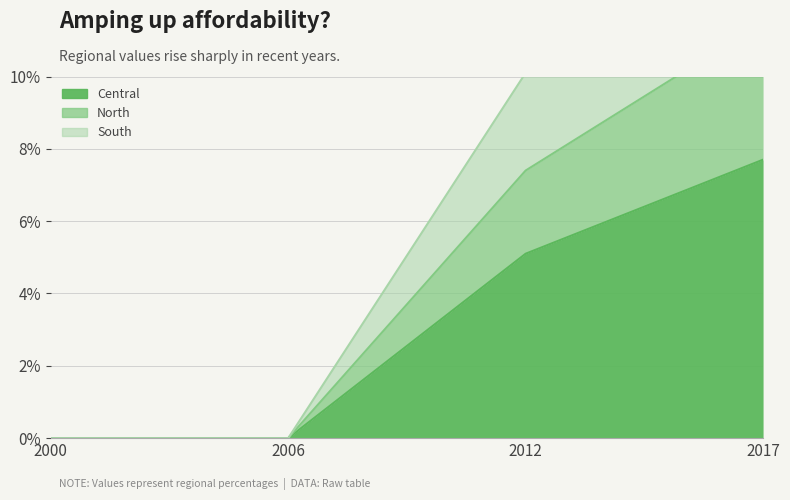

What is the average value of the North series?

6.7